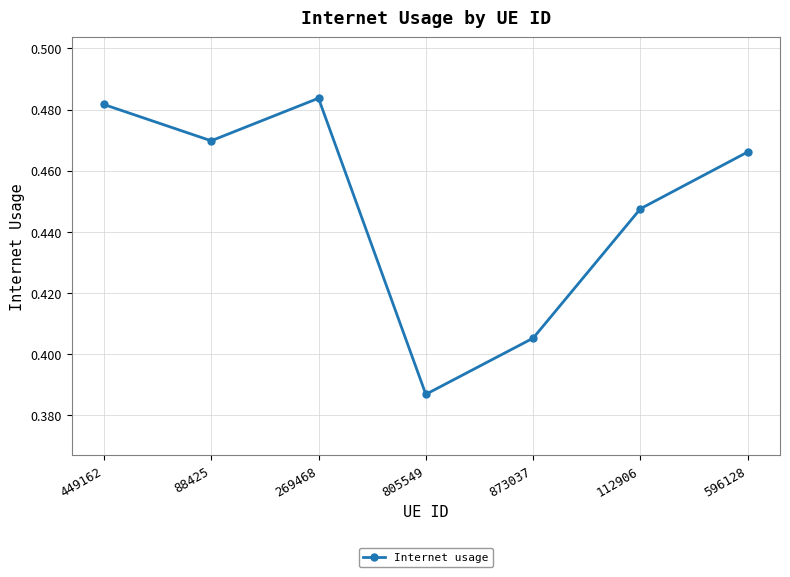

How many values are between 0 and 1?

7